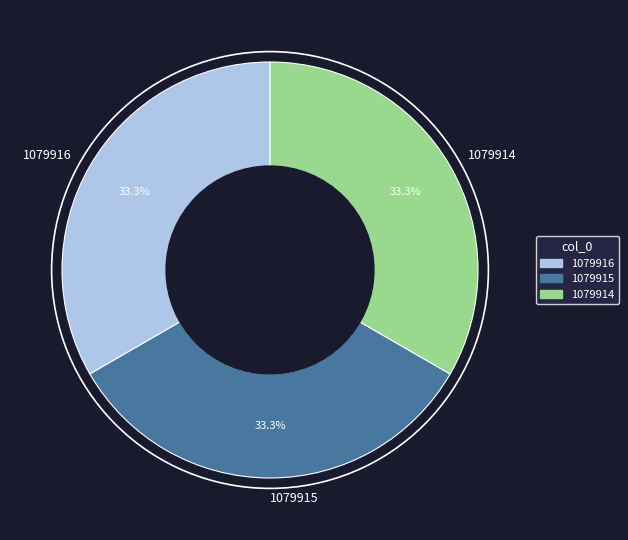

Combined, do 1079915 and 1079914 account for over 50%?

Yes